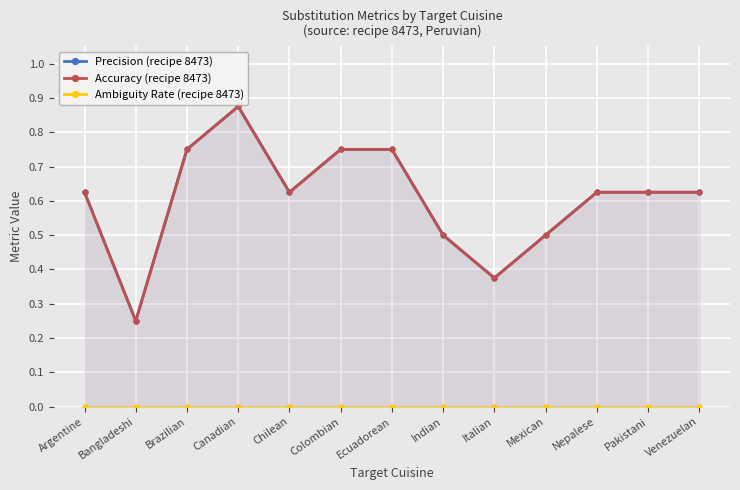

Which series has the widest spread of values?

Precision (recipe 8473)